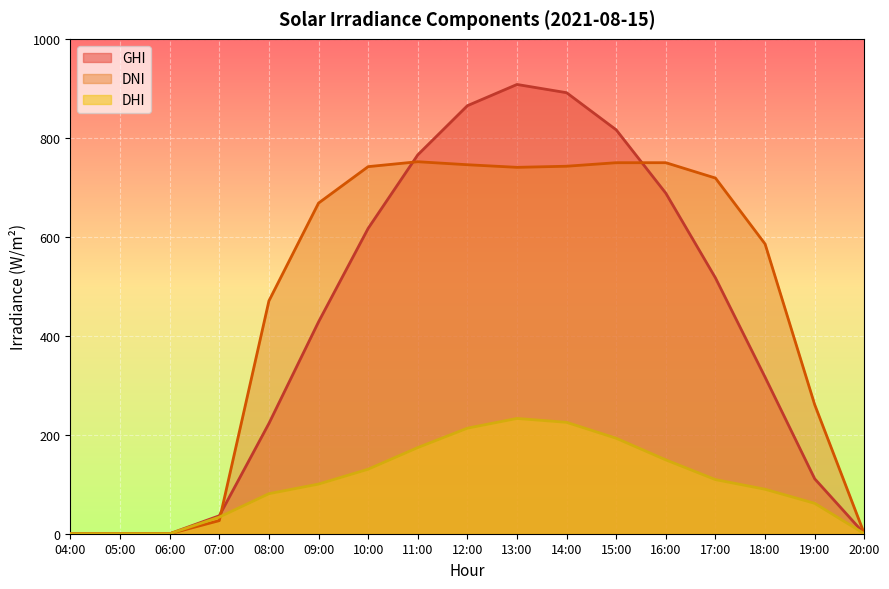

Which series has the widest spread of values?

GHI